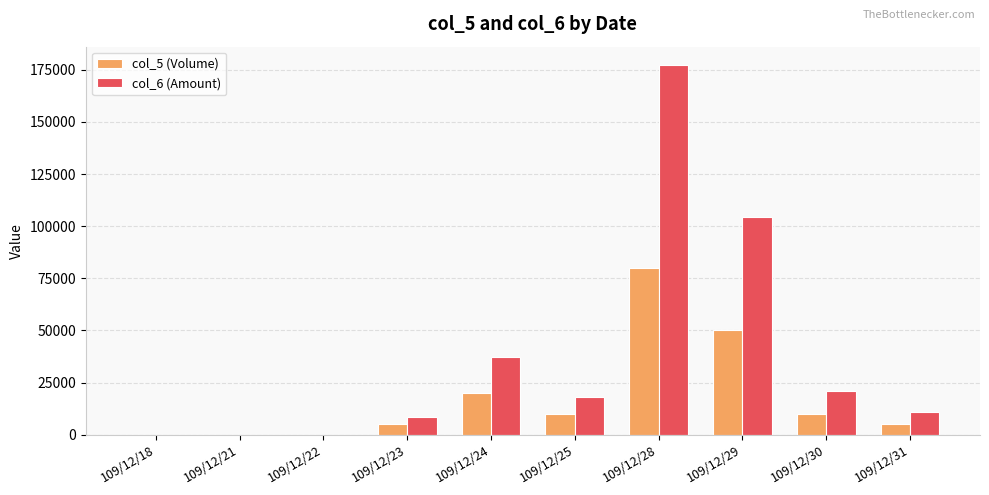

Which series has the largest total across all categories?

col_6 (Amount)